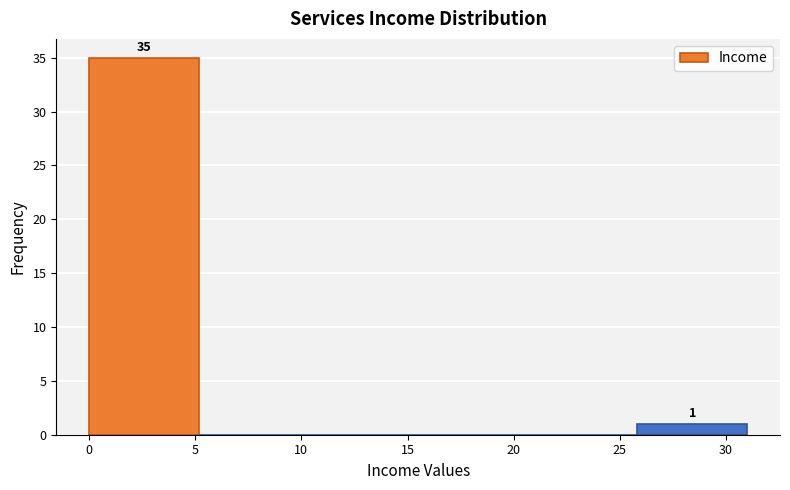

Which range on the x-axis has the tallest bar?

0.0 to 5.0